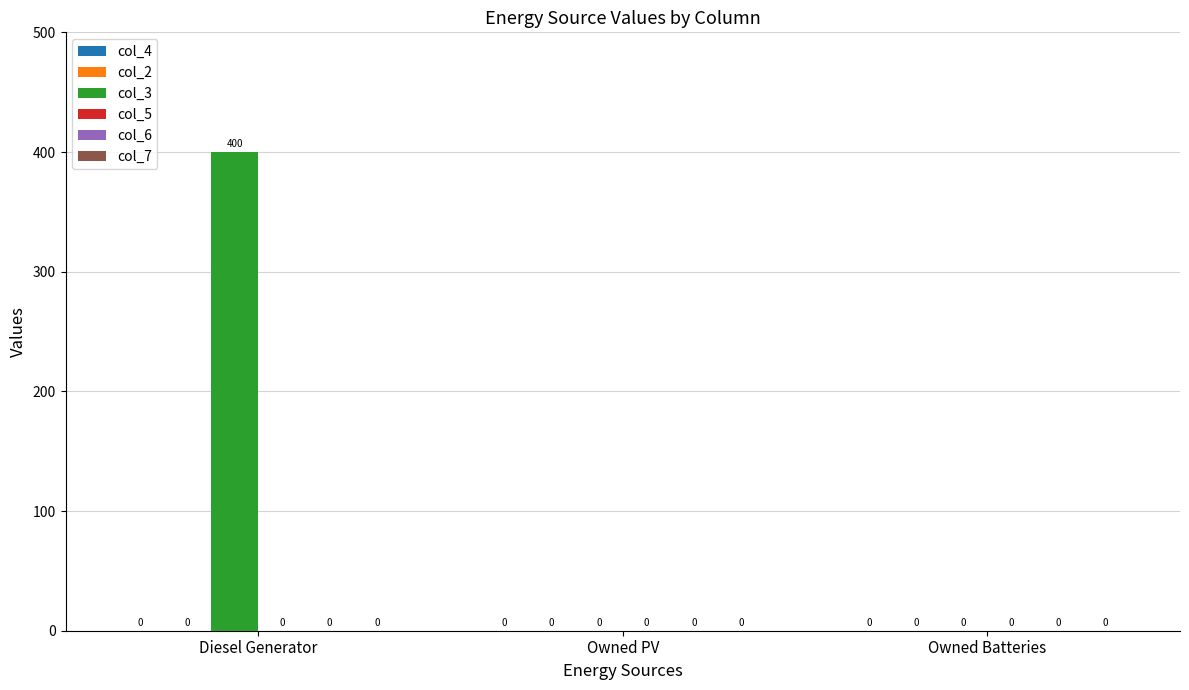

Reading right to left, list all the values displayed in this chart.

Owned Batteries=0	Owned PV=0	Diesel Generator=400